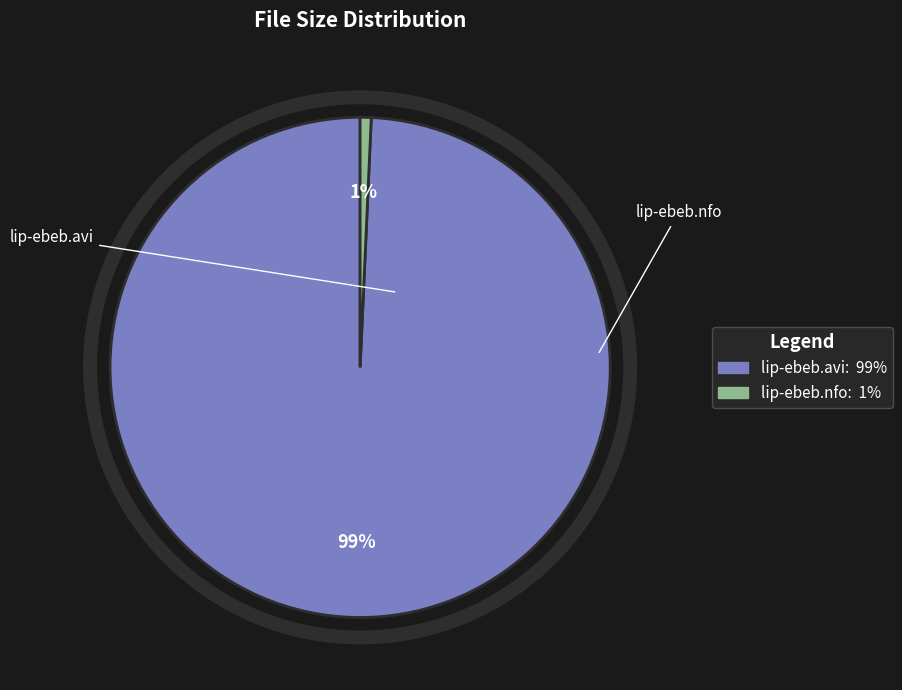

To the nearest percent, what is the average slice percentage?

50%